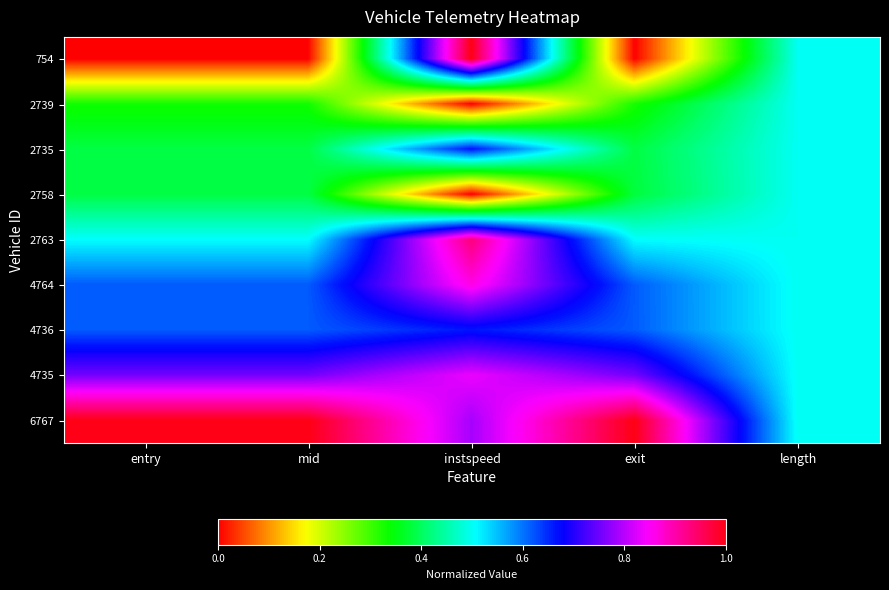

Which has a higher value, exit or mid?

exit